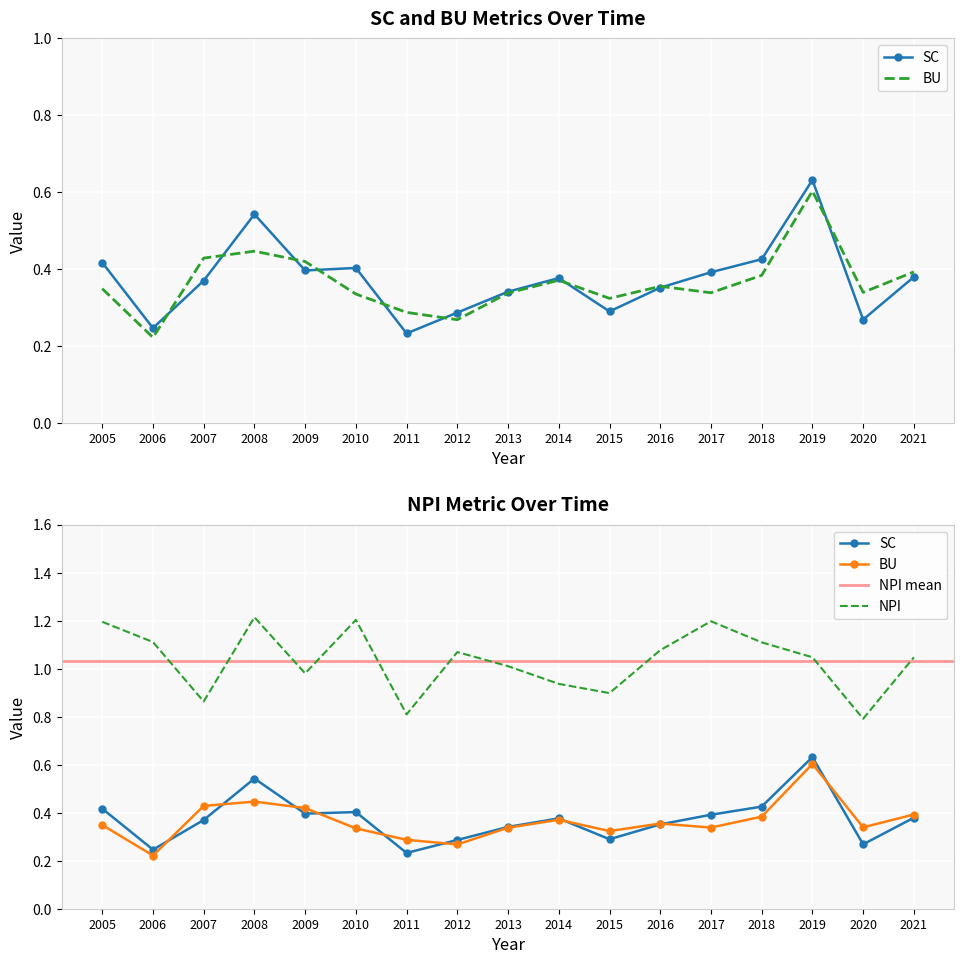

Is it true that NPI equals 1.2 at 2005?

True